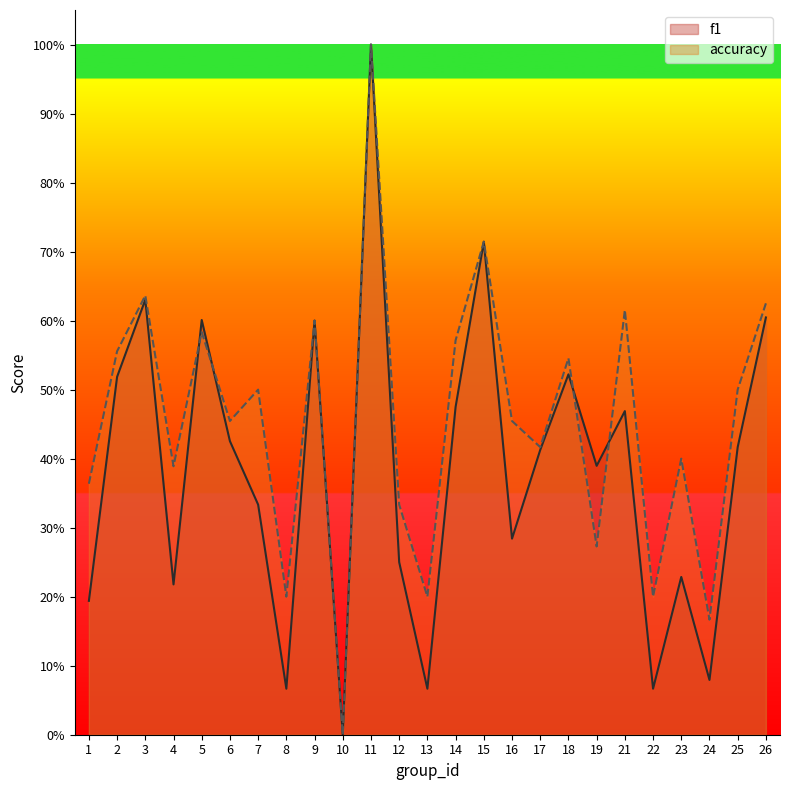

What are all the series names shown in the legend?

f1, accuracy